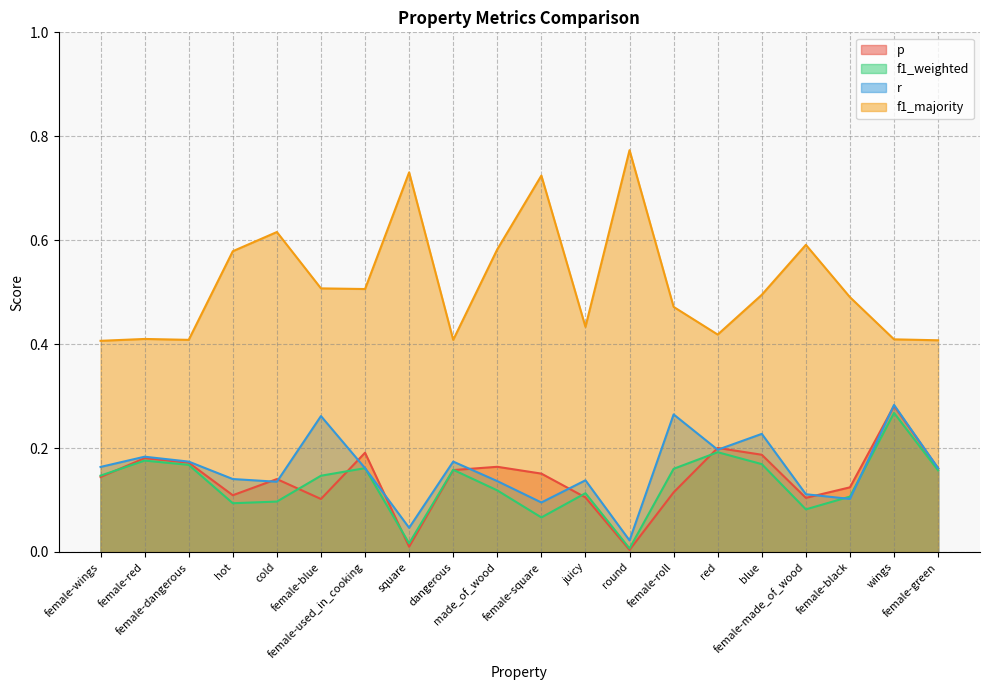

What is the value of the f1_majority point at the 14th from the left?

0.5